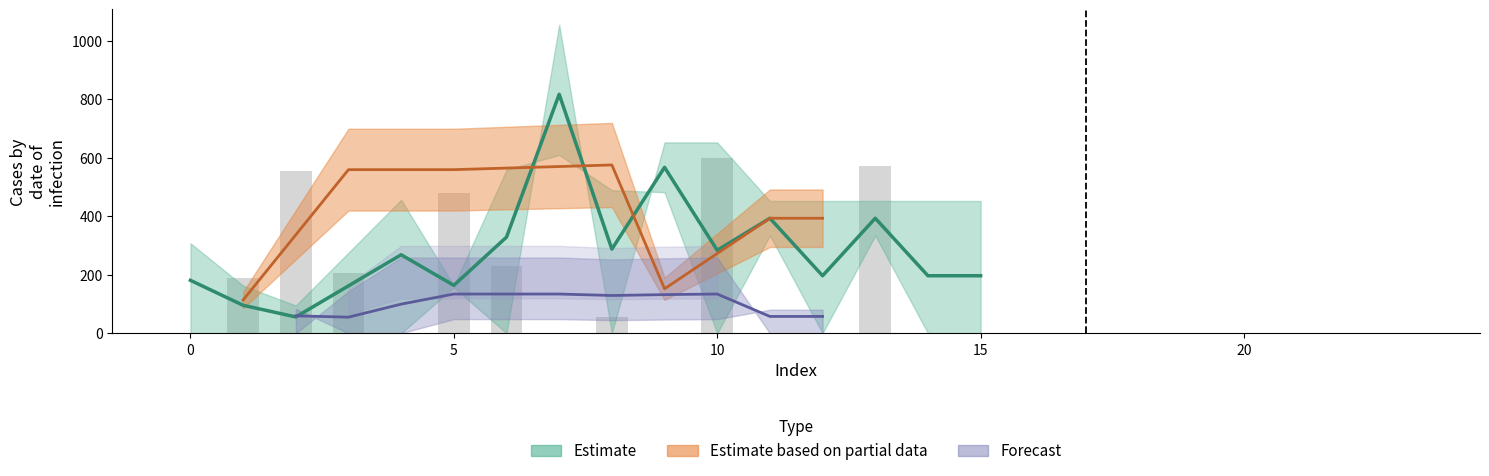

True or false: col_8 has a value of -243.2 at 17.

False